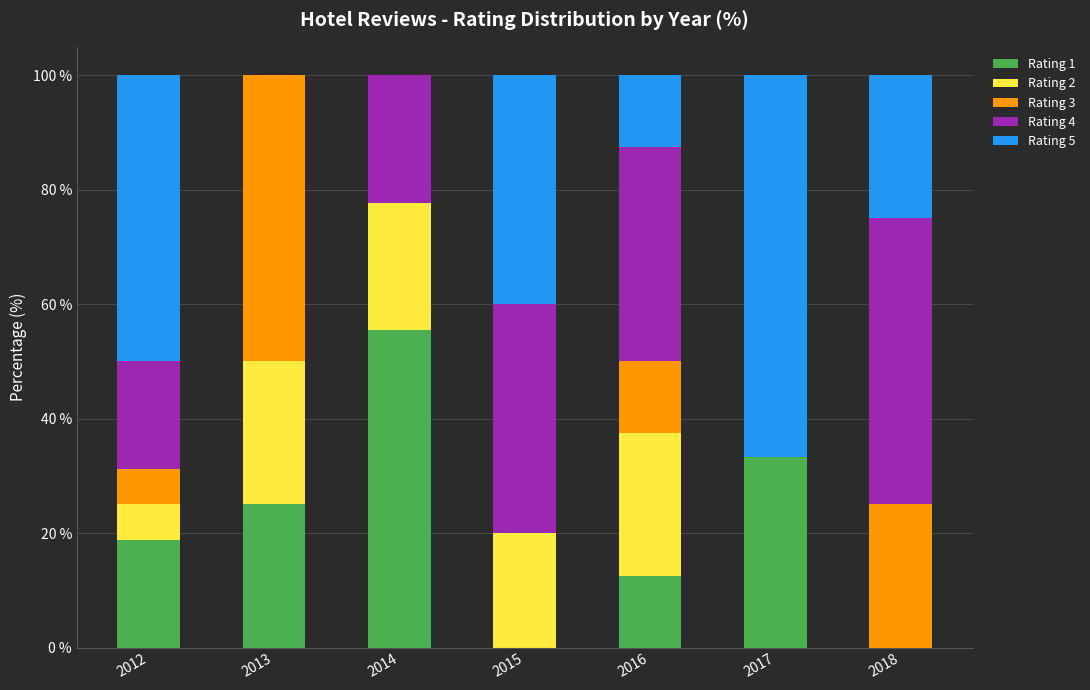

What is the maximum value for Rating 1?

55.6